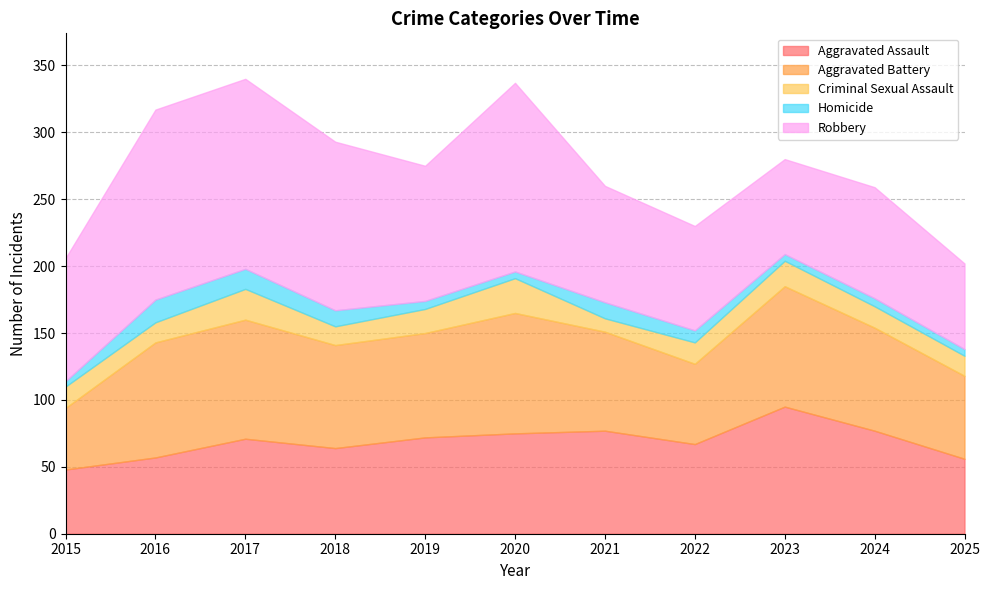

What is the difference between the highest and lowest values at 2020?

136